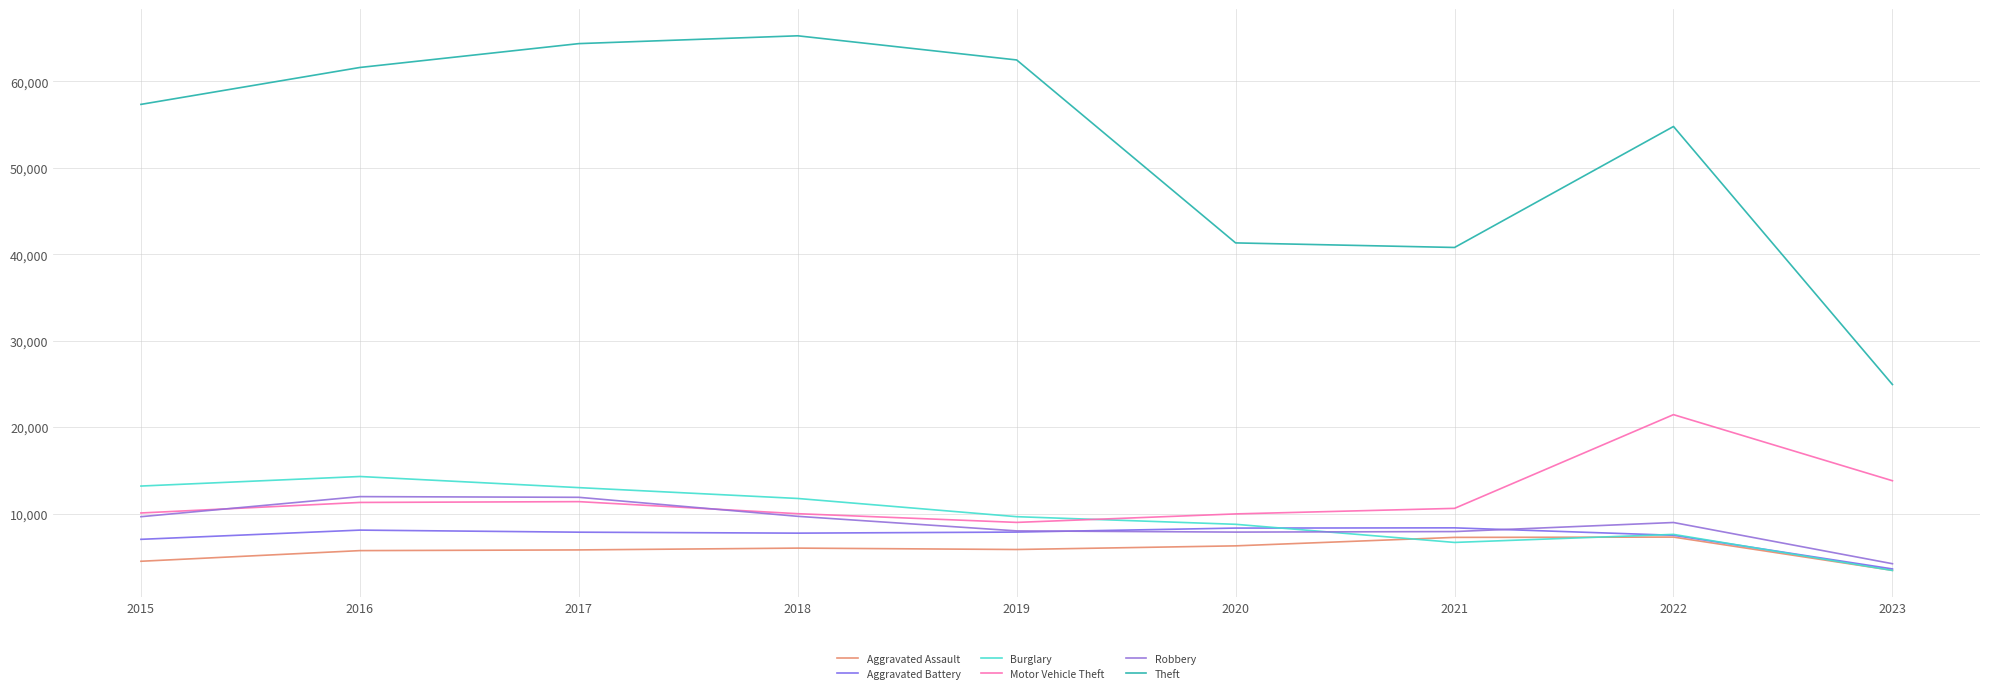

How many lines are shown in the chart?

6